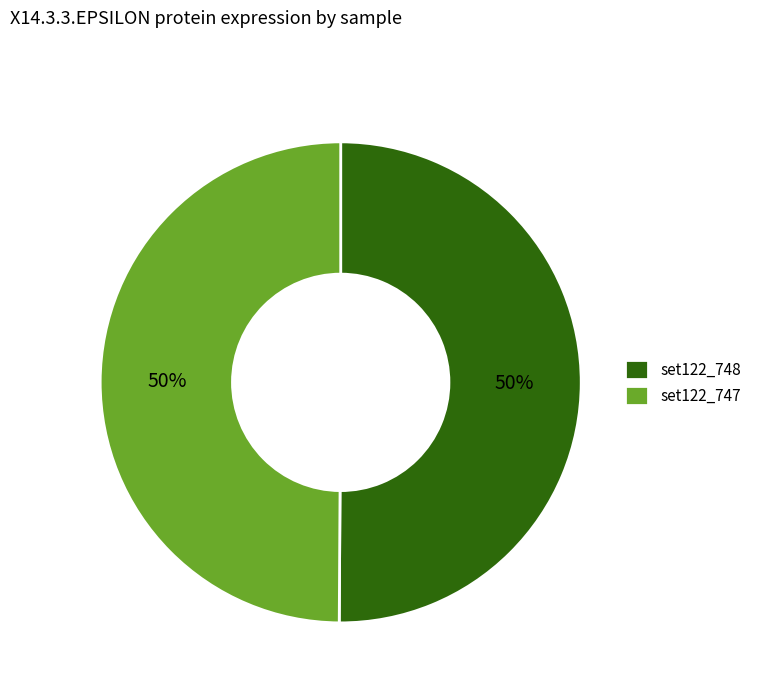

To the nearest percent, what portion does set122_747 represent?

50%